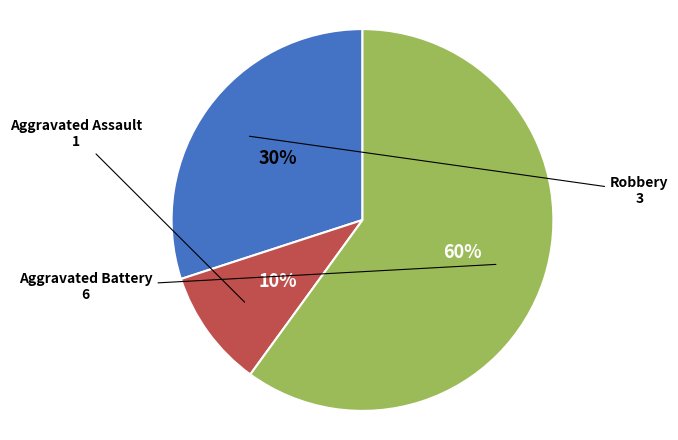

Which slice is the largest?

Aggravated Battery